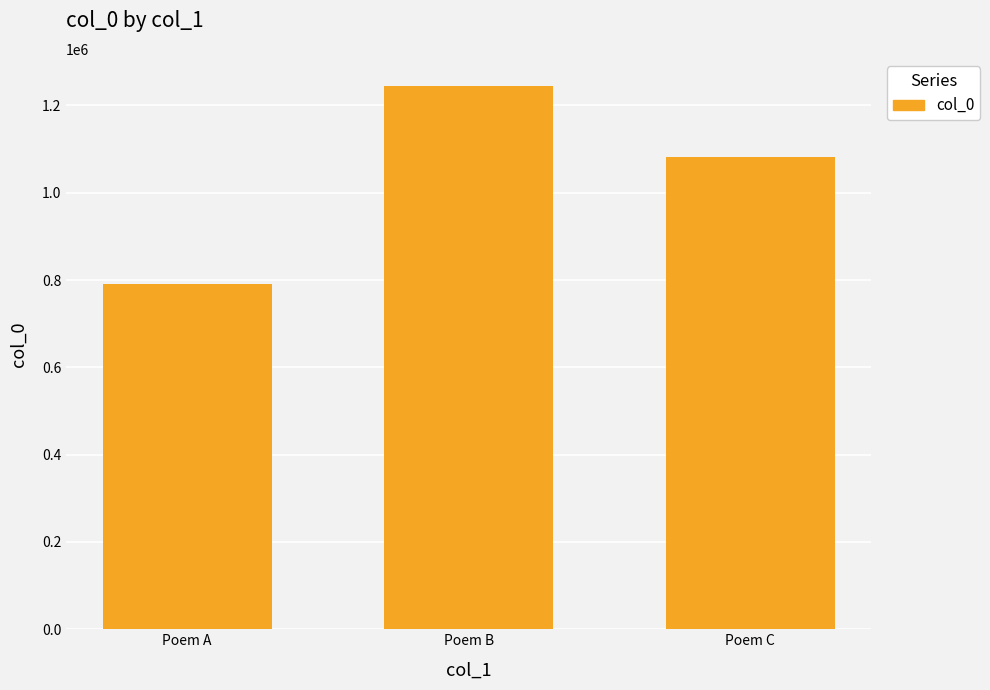

Where is the data nearest to the value 1018097?

Poem C